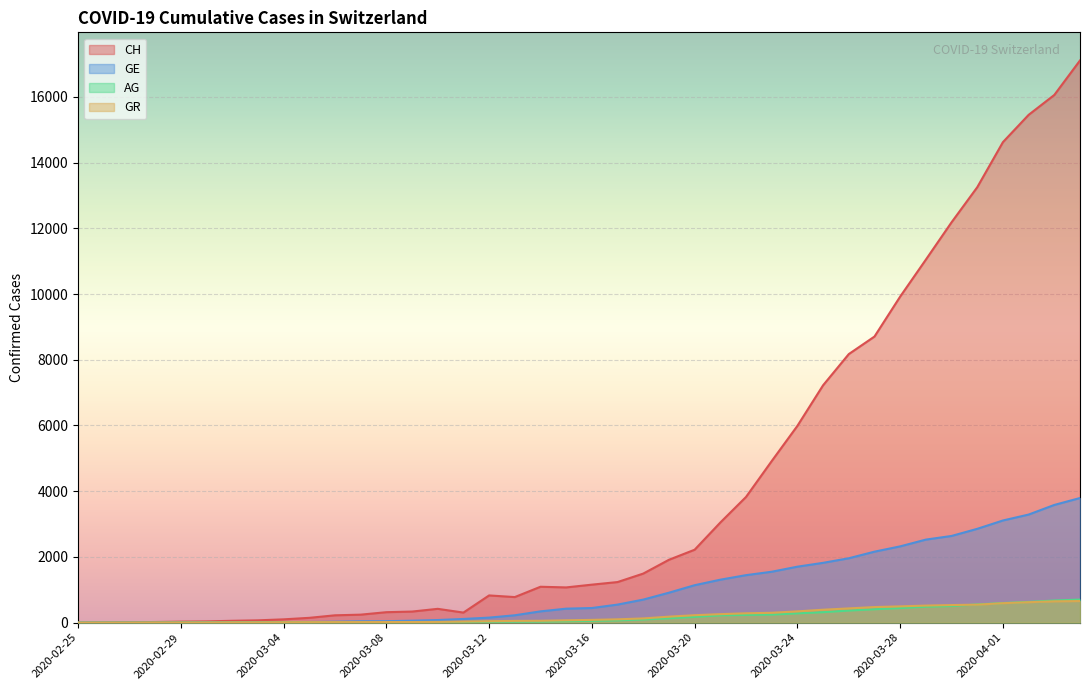

What is the label of the 22nd point from the left?

2020-03-17